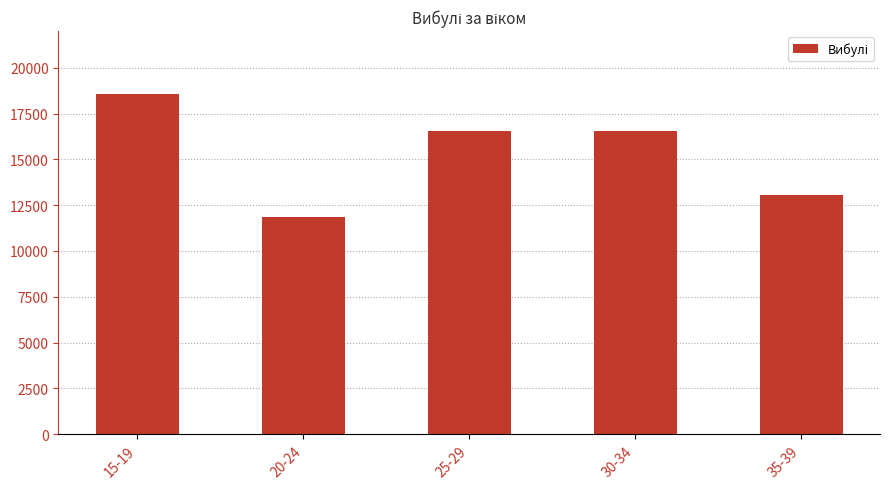

What is the label of the 3rd bar from the left?

25-29